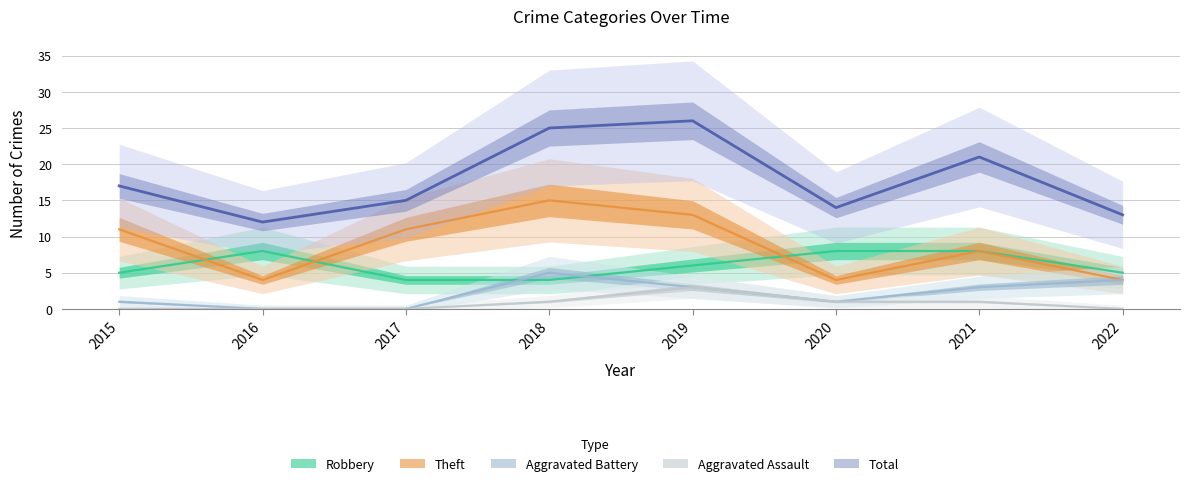

True or false: Aggravated Assault and Theft intersect in this chart.

False